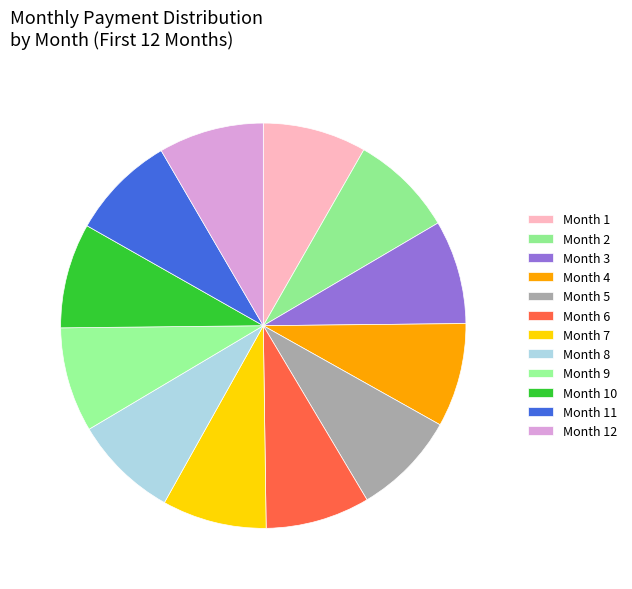

Count the number of slices in the pie.

12